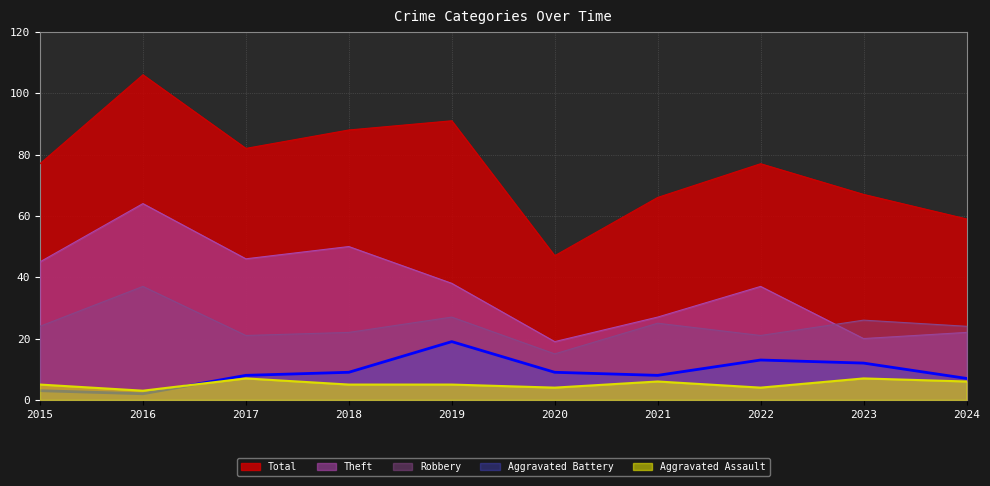

True or false: Theft and Robbery cross at least once.

True